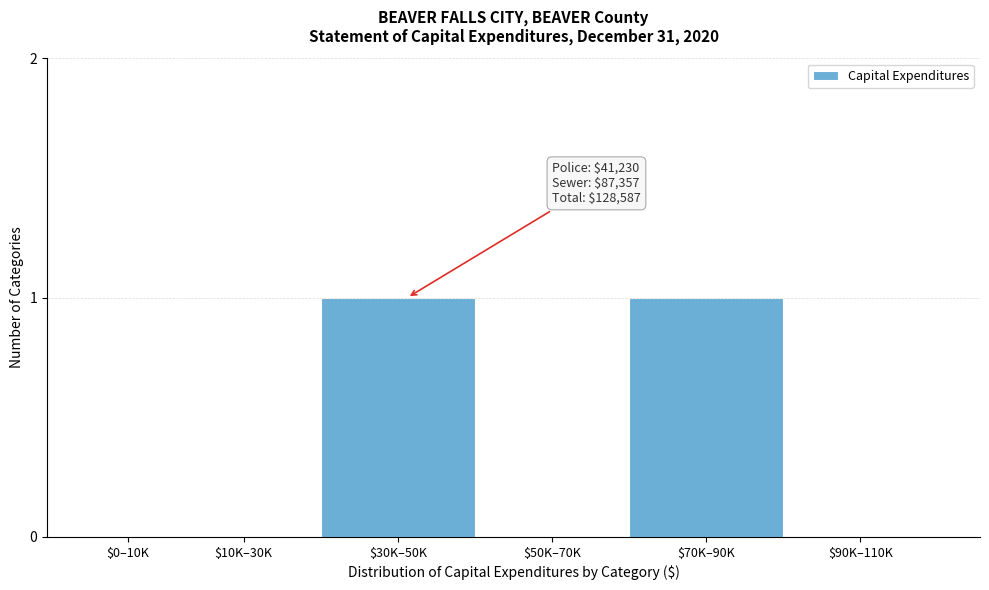

The value at $10K–30K is 0. True or false?

True